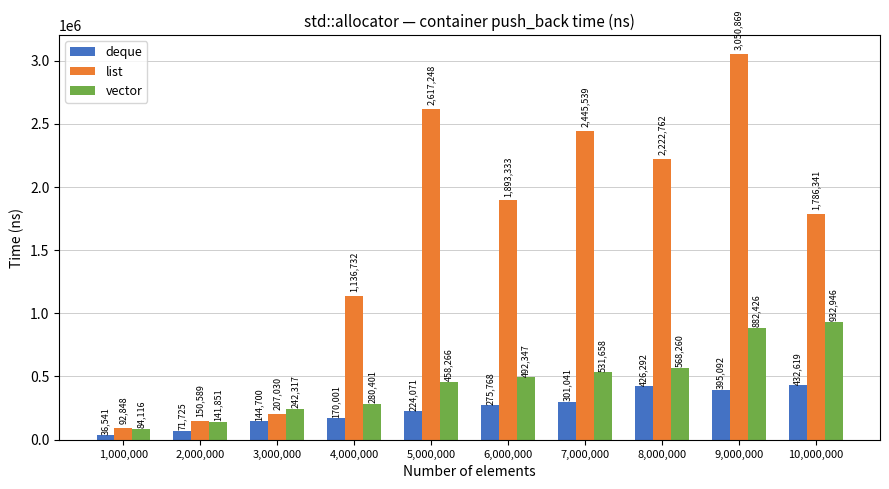

What is the spread (max minus min) of values at 9,000,000?

2655777